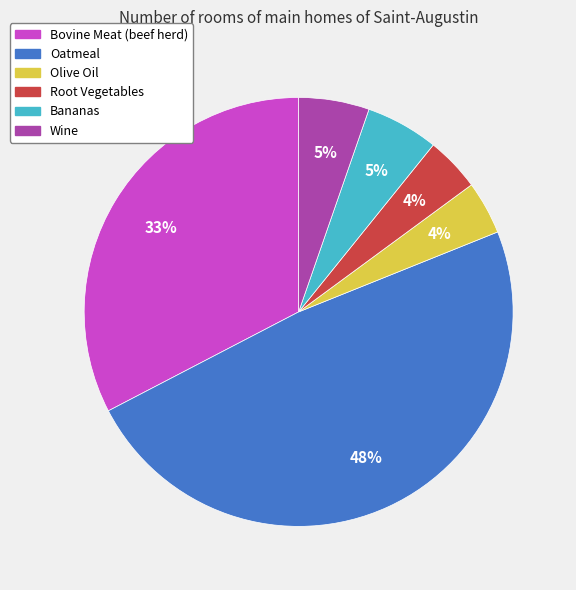

True or false: Root Vegetables accounts for 4% of the total.

True